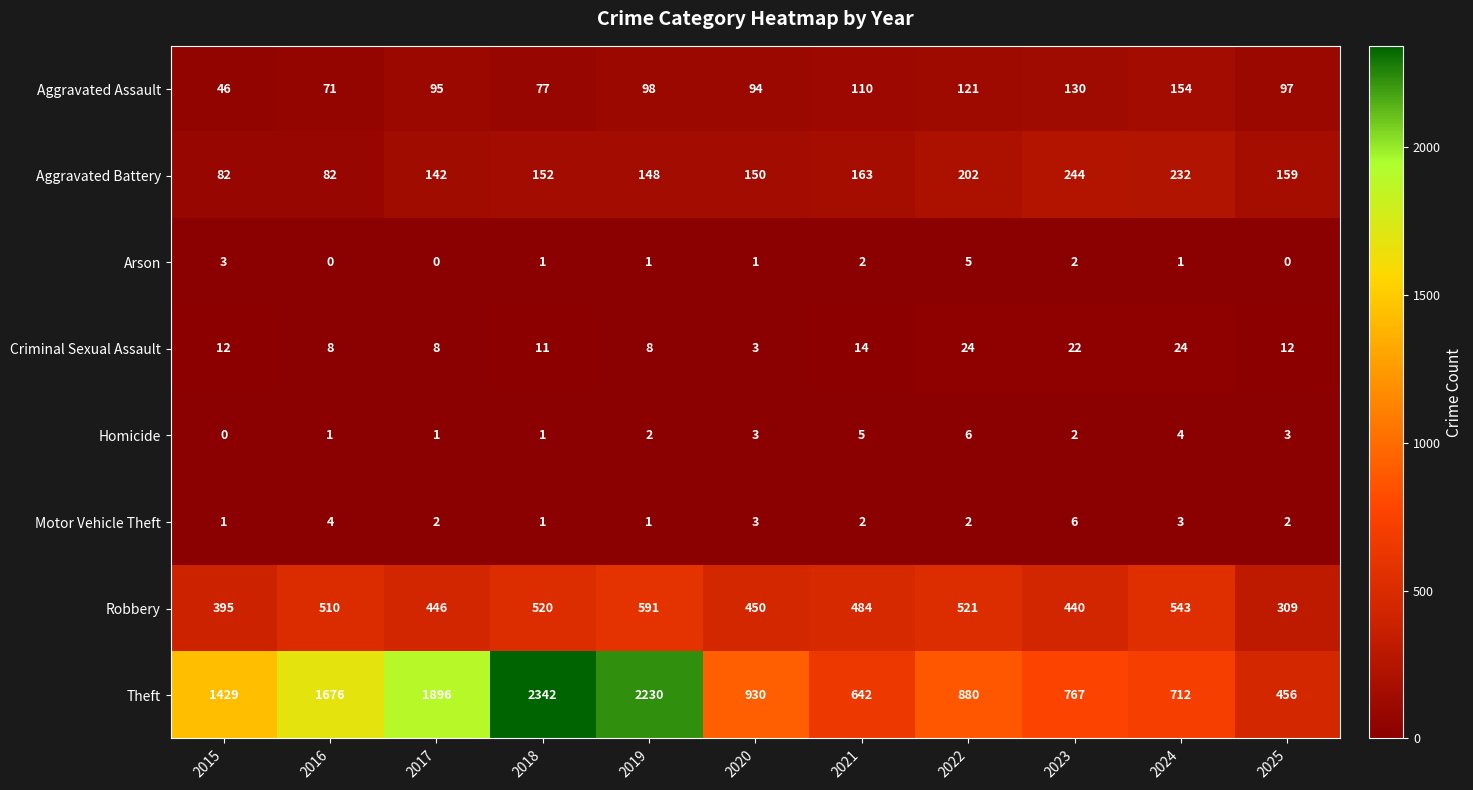

List the labels in order of Robbery value, largest first.

2019, 2024, 2022, 2018, 2016, 2021, 2020, 2017, 2023, 2015, 2025